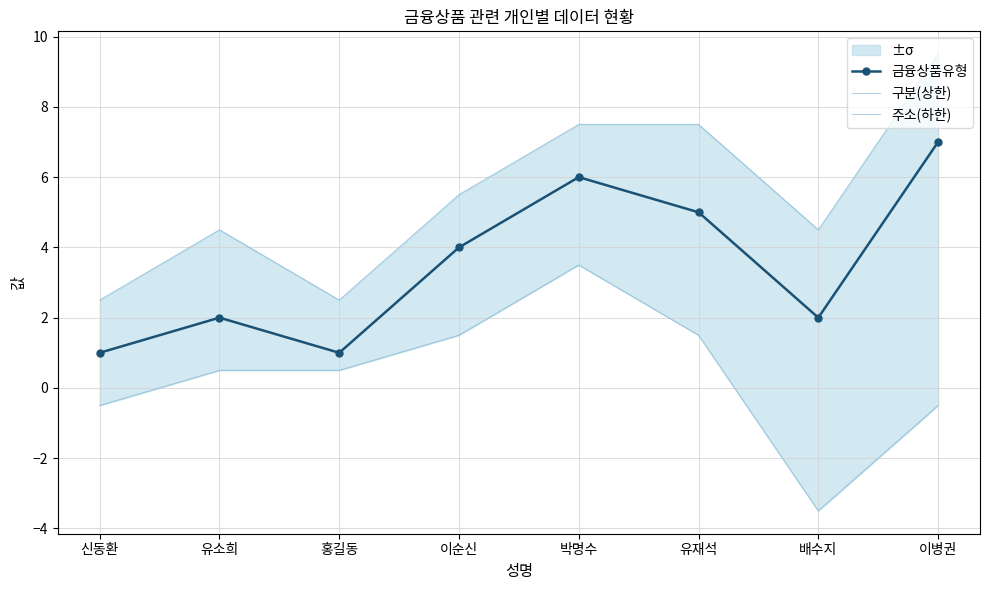

What is the difference between the maximum and minimum values in the 구분(상한) series?

7.0